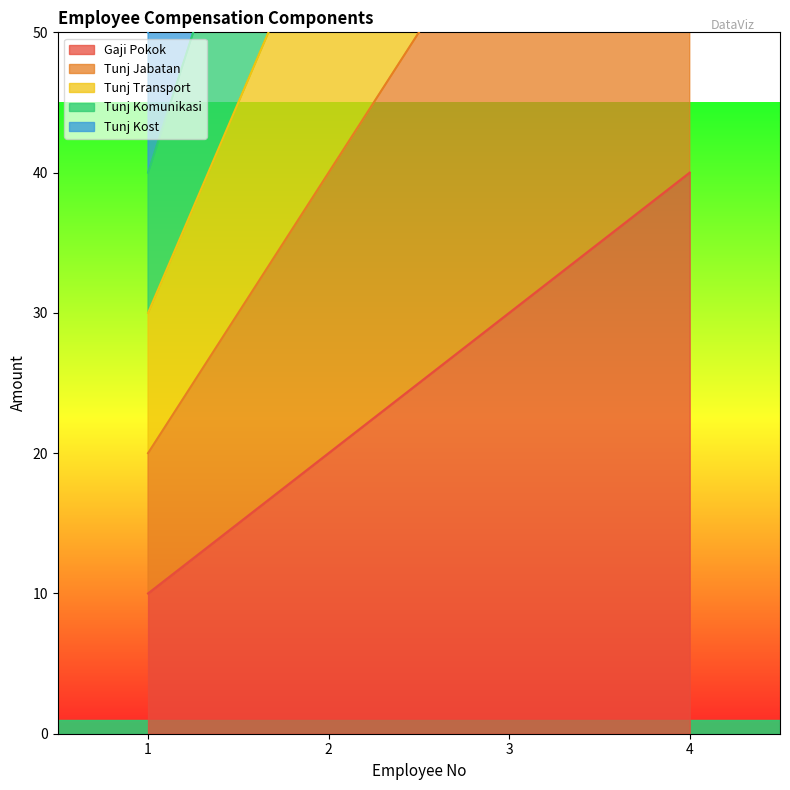

What is the difference between the Tunj Jabatan values at 1 and 3?

40